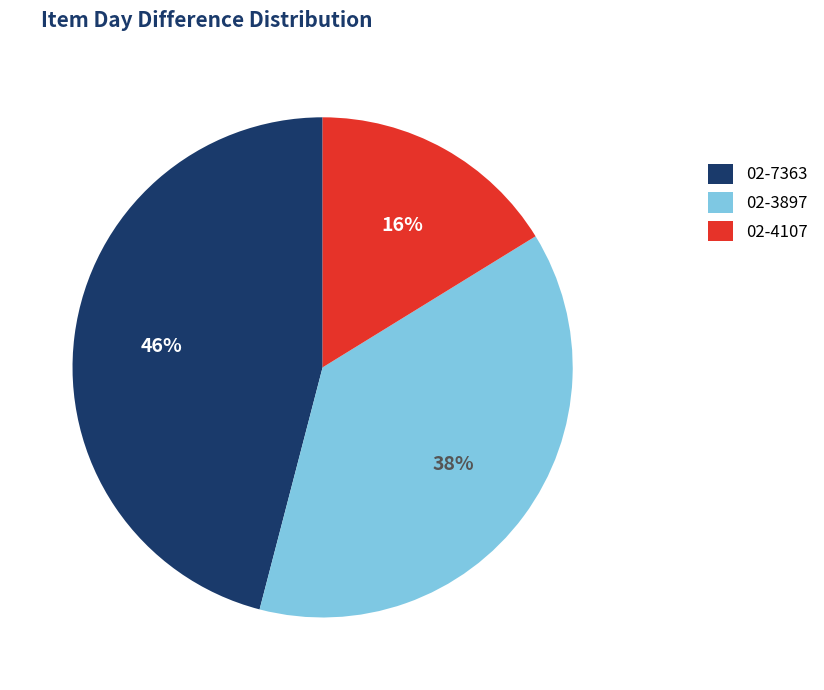

To the nearest percent, what is the difference between the 02-4107 and 02-7363 slice percentages?

30%